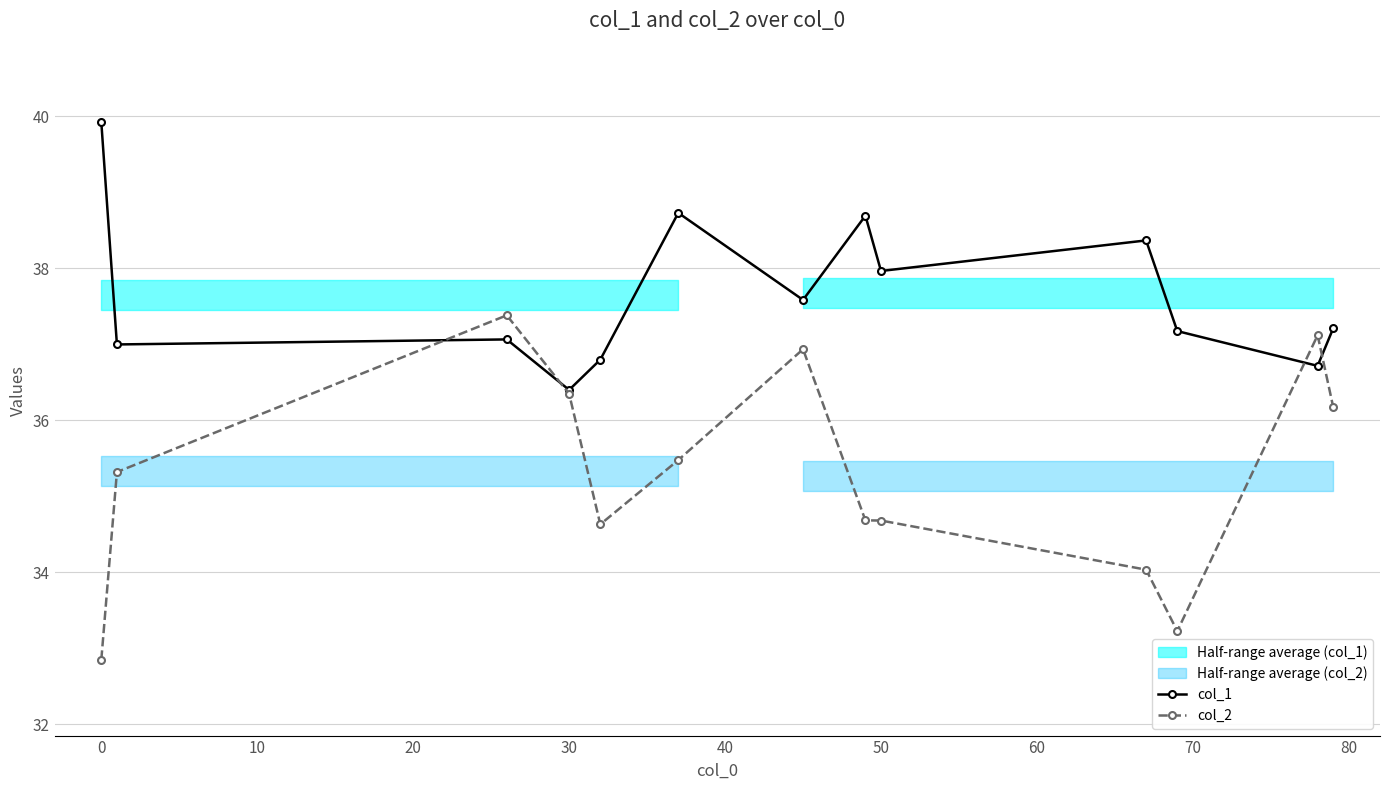

How many times do col_2 and col_1 cross each other?

4